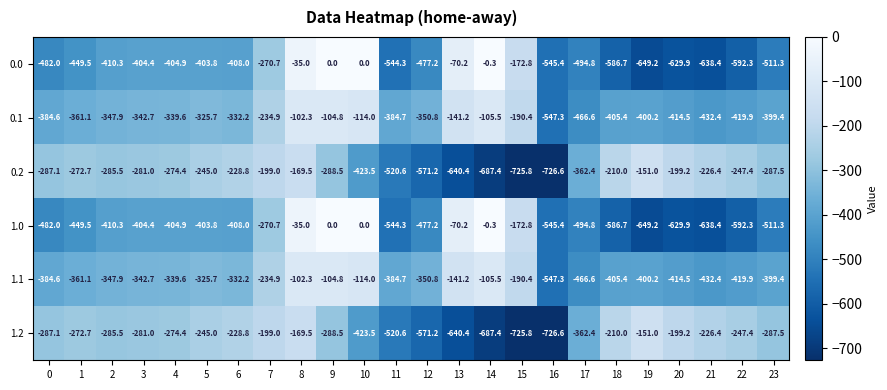

Count the number of categories in the chart.

24